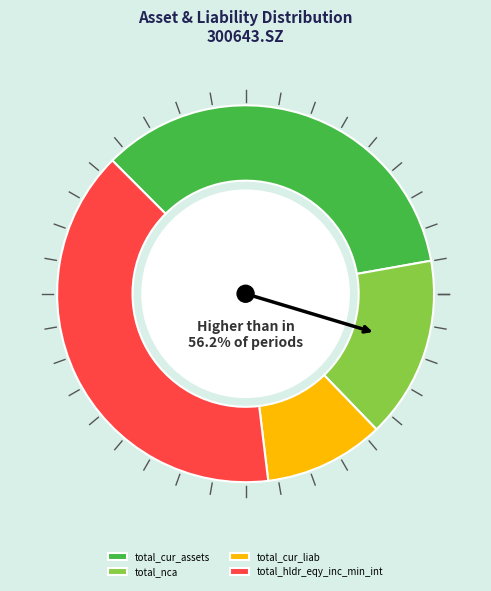

Does any single category account for the majority?

No